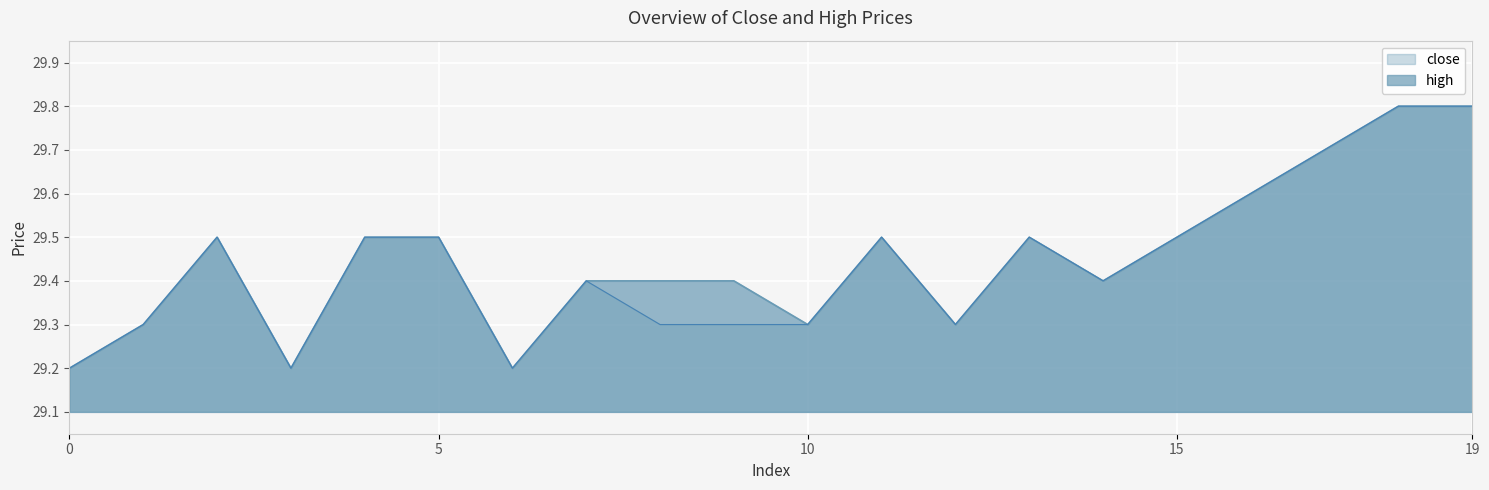

What is the difference between the high values at 0 and 13?

0.3